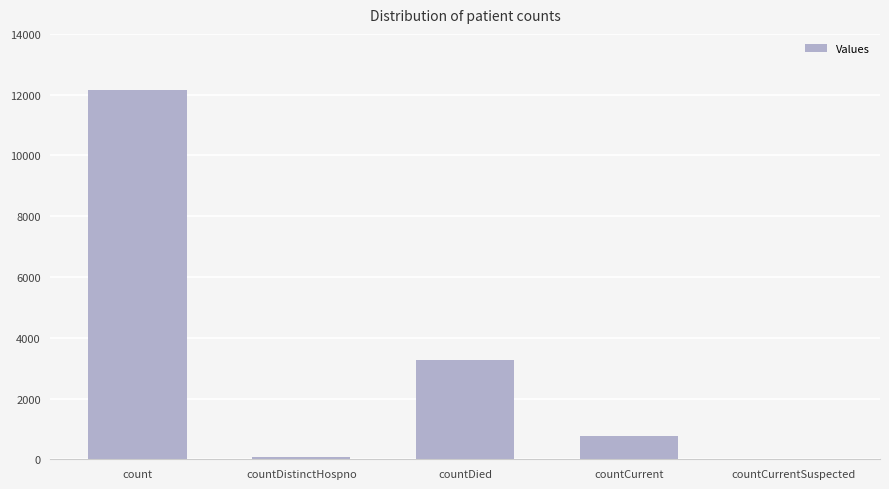

How many data points does each series have?

5